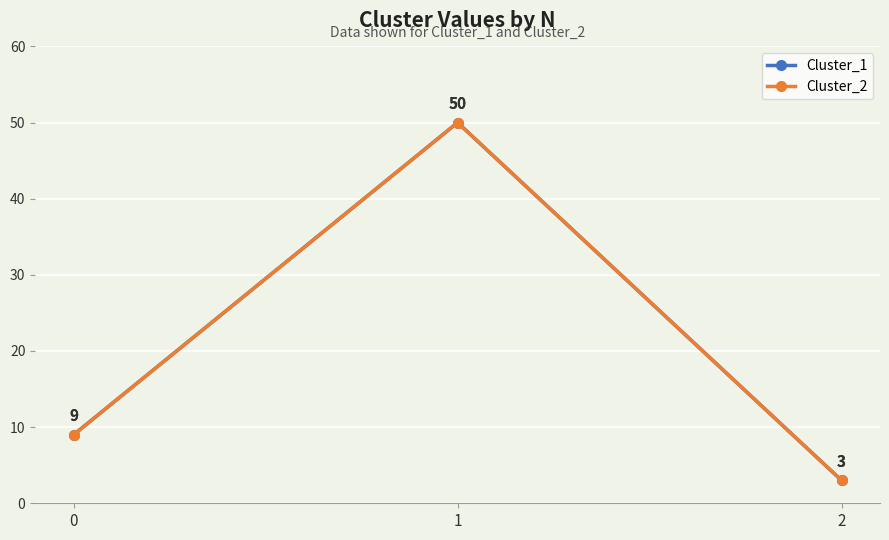

Is this an area chart (filled region under the line)?

No